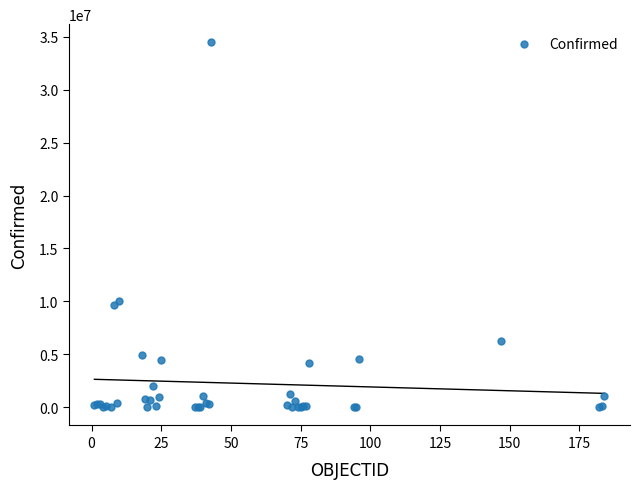

What Y value in the scatter plot is closest to 17231841?

10075747